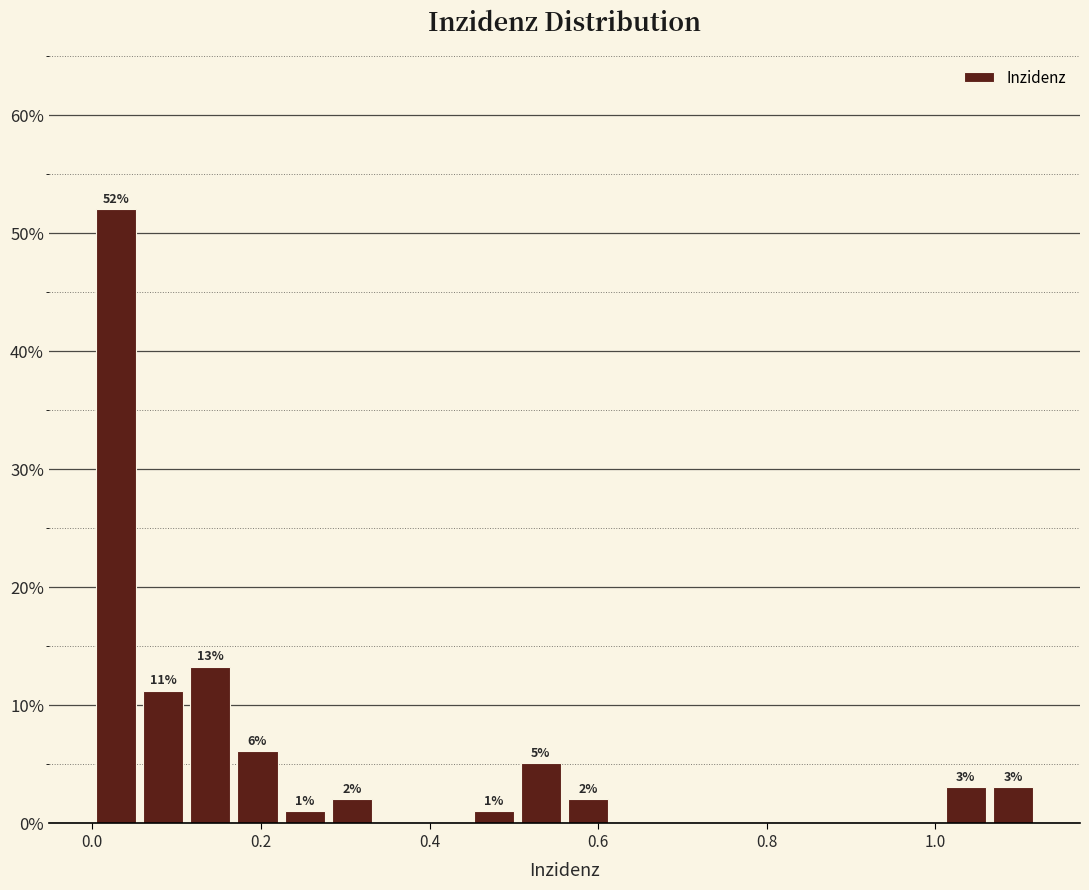

Around what value on the x-axis is the tallest bar? Give the approximate position of its centre, as read against the axis.

0.02